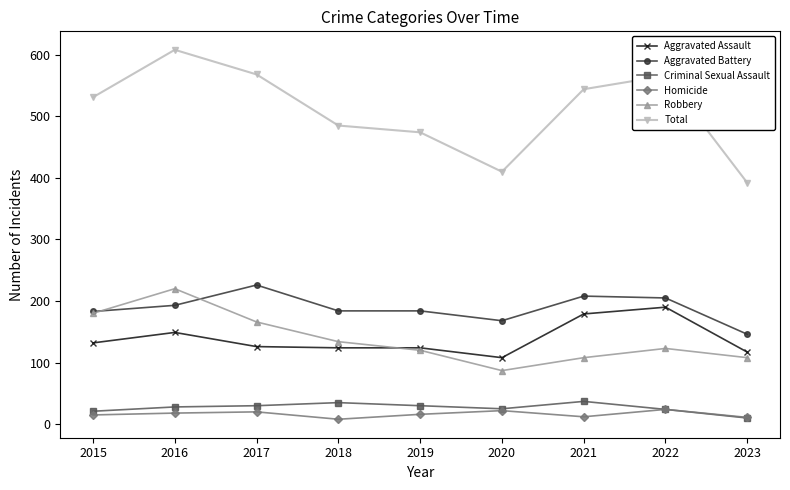

Where is Total nearest to the value 500?

2018